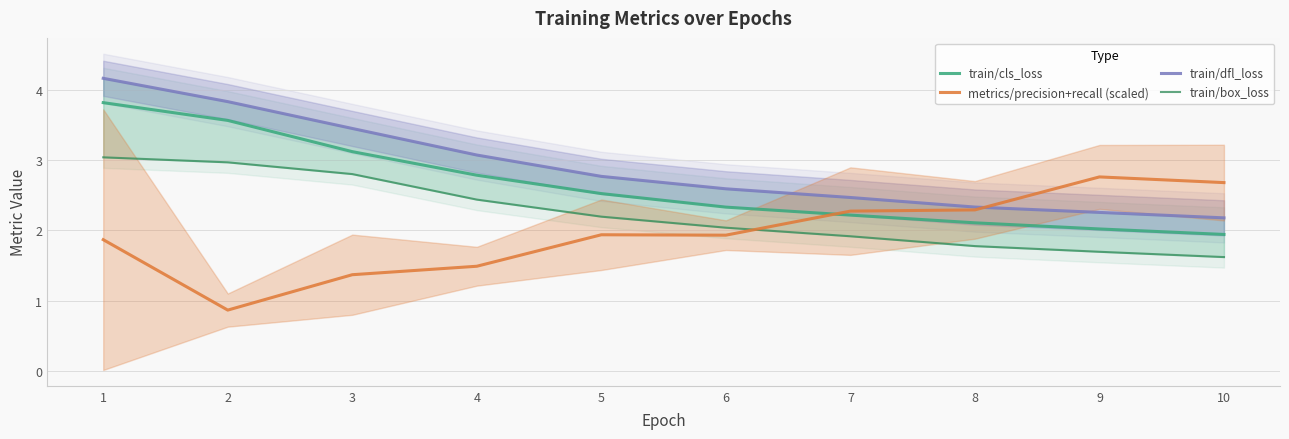

True or false: train/dfl_loss and train/cls_loss cross at least once.

False